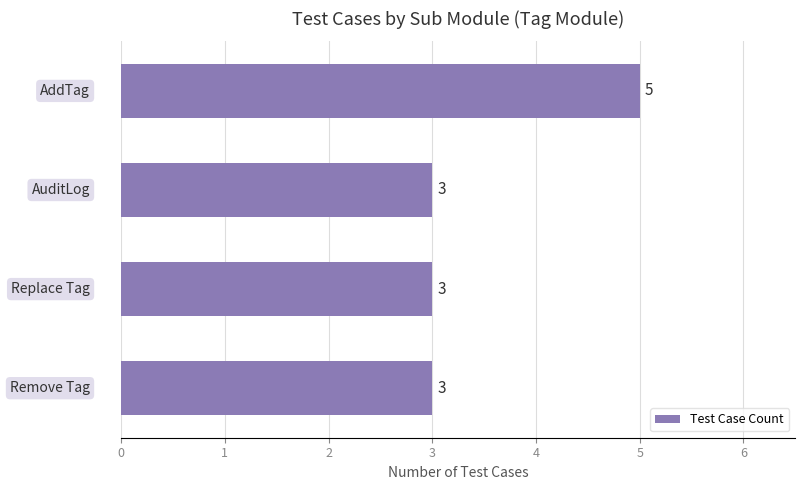

What is the maximum value shown in the chart?

5